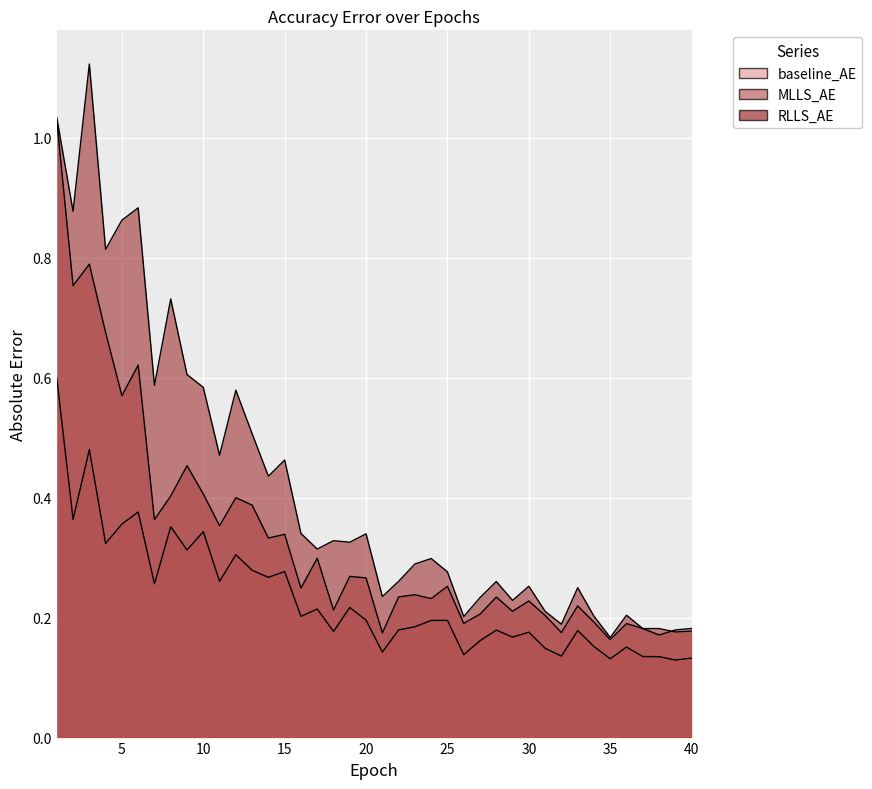

Which series ends up on top after the final intersection of RLLS_AE and MLLS_AE?

MLLS_AE